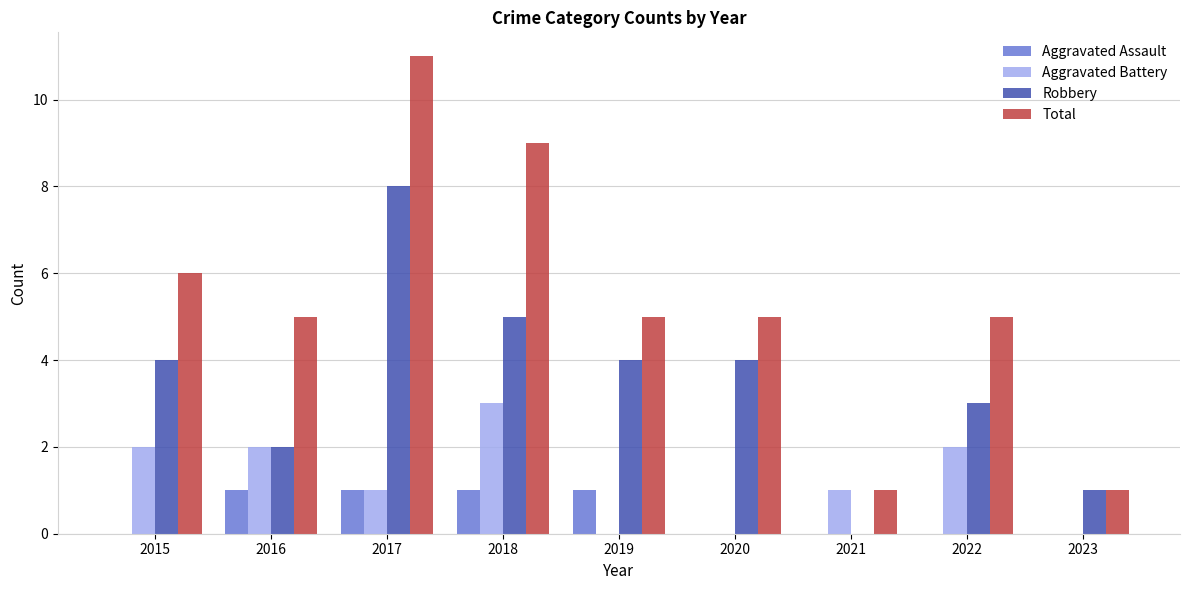

Is it true that Aggravated Assault equals 1 at 2019?

True